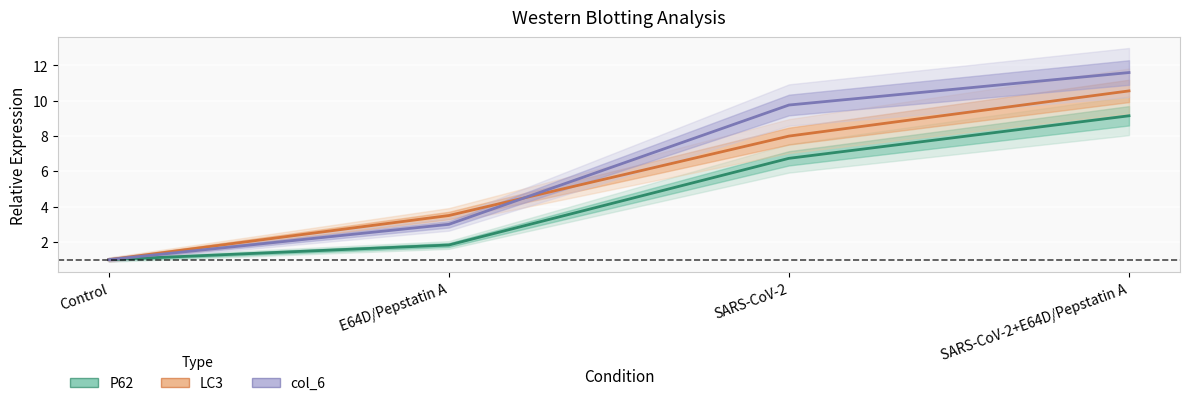

Reading right to left, transcribe all the data shown in this chart.

P62: 9.2	6.7	1.8	1.0
LC3: 10.6	8.0	3.5	1.0
col_6: 11.6	9.8	3.0	1.0